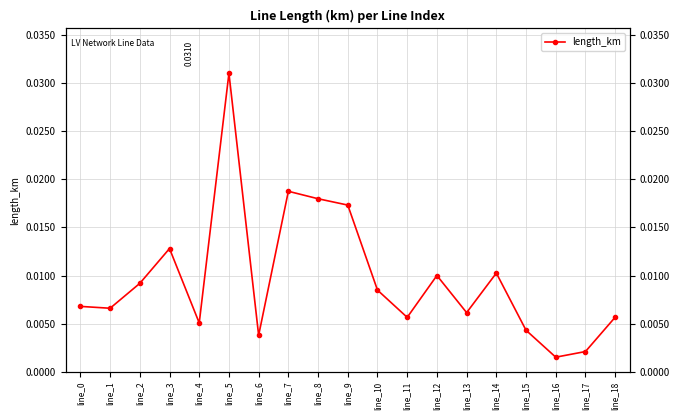

What is the sum of all values?

0.2